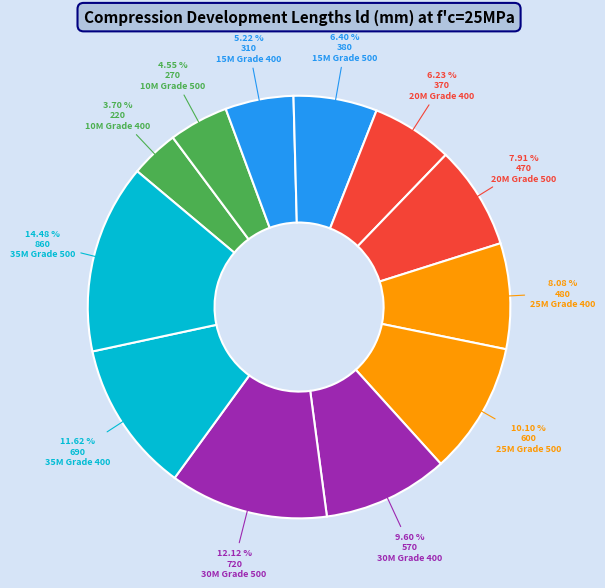

How many slices are in this pie chart?

12